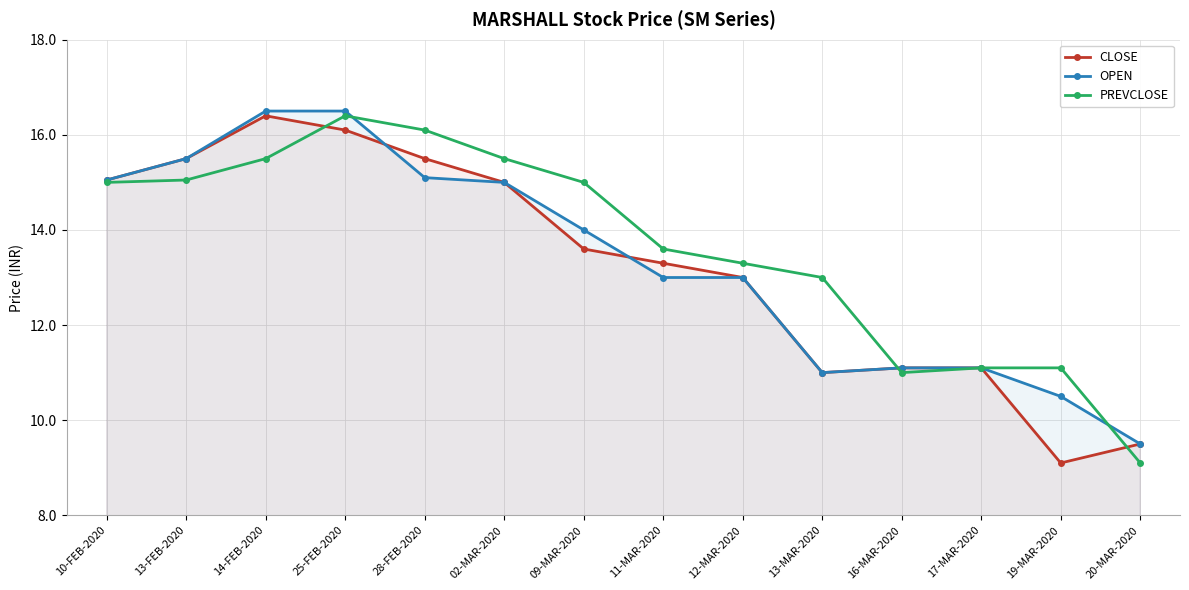

The CLOSE series shows 15.1 at 10-FEB-2020. True or false?

True